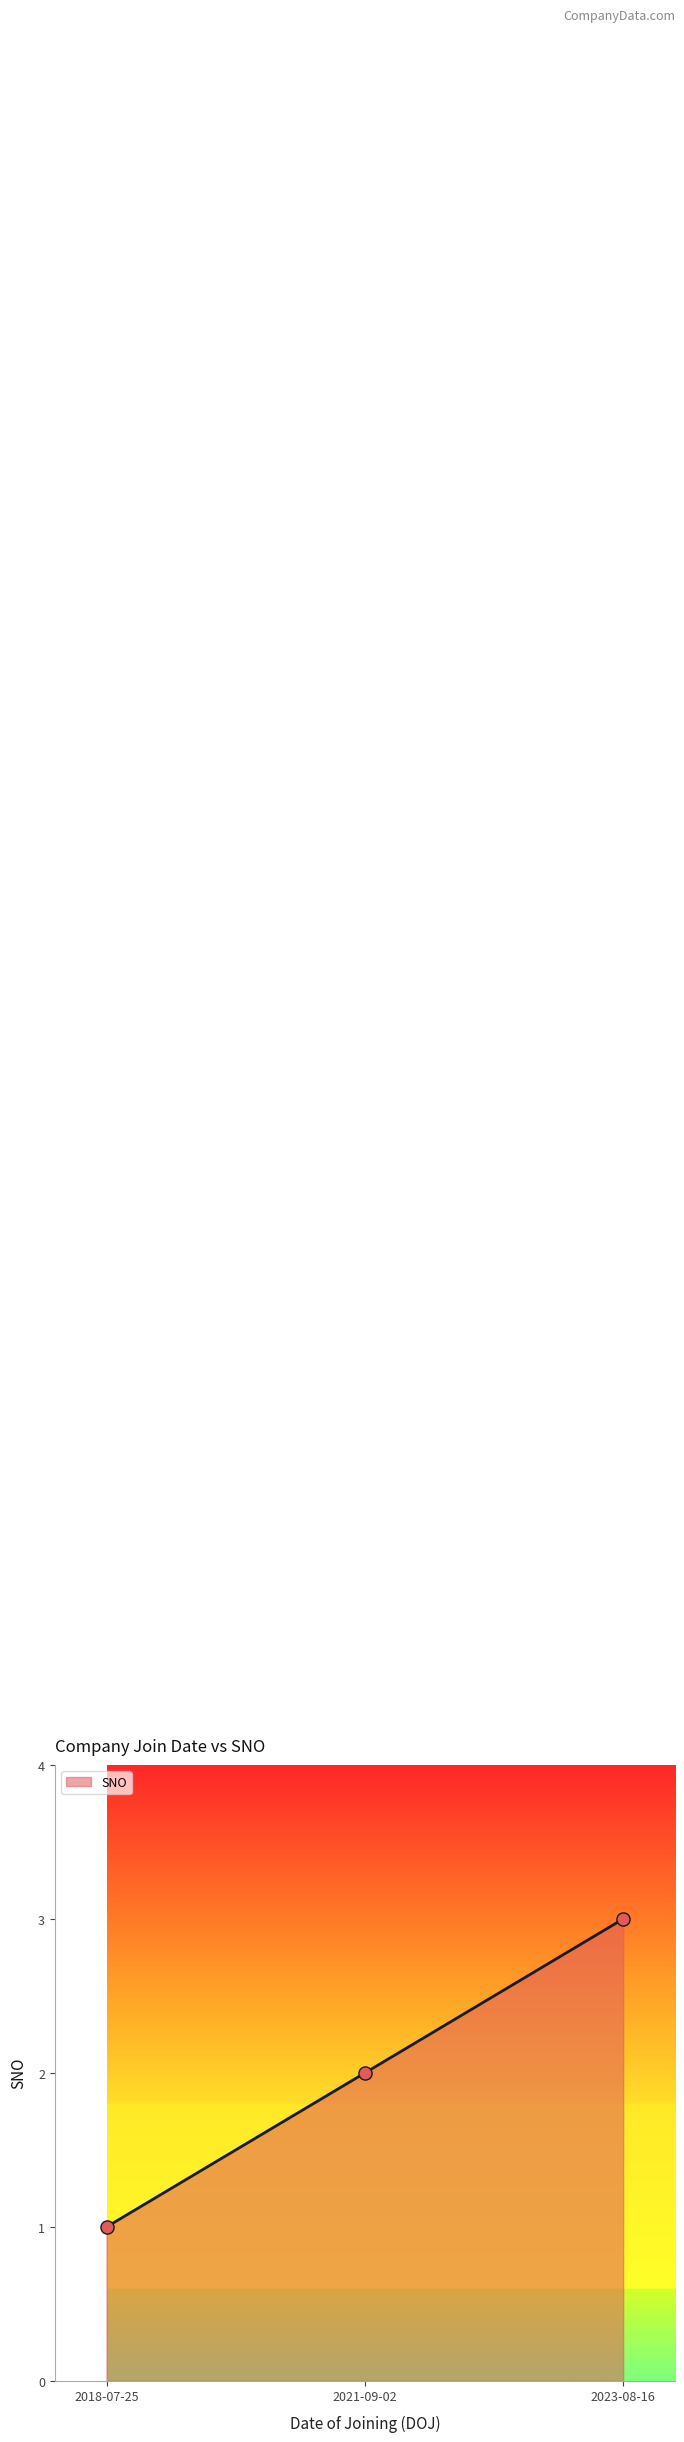

Which has a higher value, 2023-08-16 or 2021-09-02?

2023-08-16